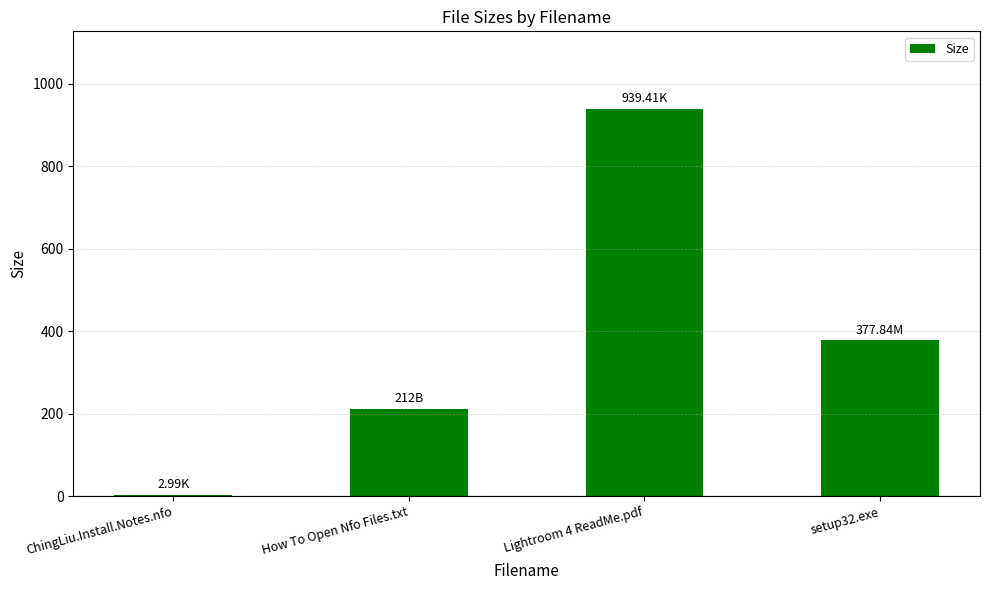

Is it true that the value at How To Open Nfo Files.txt is 46.8?

False